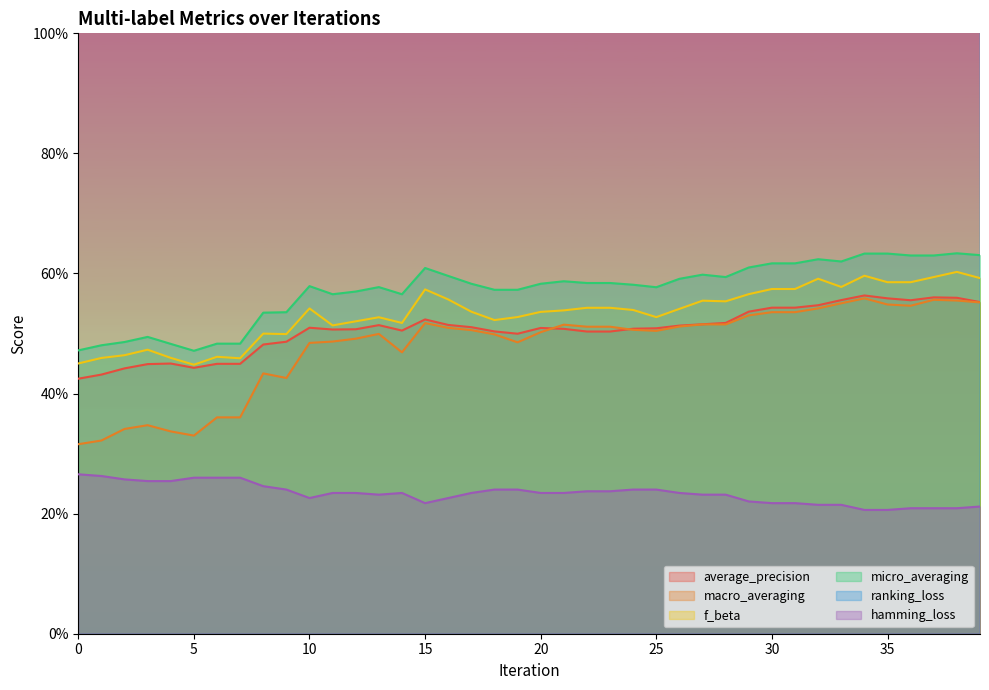

Reading right to left, transcribe all the data shown in this chart.

average_precision: 39=0.6	38=0.6	37=0.6	36=0.6	35=0.6	34=0.6	33=0.6	32=0.5	31=0.5	30=0.5	29=0.5	28=0.5	27=0.5	26=0.5	25=0.5	24=0.5	23=0.5	22=0.5	21=0.5	20=0.5	19=0.5	18=0.5	17=0.5	16=0.5	15=0.5	14=0.5	13=0.5	12=0.5	11=0.5	10=0.5	9=0.5	8=0.5	7=0.4	6=0.4	5=0.4	4=0.5	3=0.4	2=0.4	1=0.4	0=0.4
macro_averaging: 39=0.6	38=0.6	37=0.6	36=0.5	35=0.5	34=0.6	33=0.6	32=0.5	31=0.5	30=0.5	29=0.5	28=0.5	27=0.5	26=0.5	25=0.5	24=0.5	23=0.5	22=0.5	21=0.5	20=0.5	19=0.5	18=0.5	17=0.5	16=0.5	15=0.5	14=0.5	13=0.5	12=0.5	11=0.5	10=0.5	9=0.4	8=0.4	7=0.4	6=0.4	5=0.3	4=0.3	3=0.3	2=0.3	1=0.3	0=0.3
f_beta: 39=0.6	38=0.6	37=0.6	36=0.6	35=0.6	34=0.6	33=0.6	32=0.6	31=0.6	30=0.6	29=0.6	28=0.6	27=0.6	26=0.5	25=0.5	24=0.5	23=0.5	22=0.5	21=0.5	20=0.5	19=0.5	18=0.5	17=0.5	16=0.6	15=0.6	14=0.5	13=0.5	12=0.5	11=0.5	10=0.5	9=0.5	8=0.5	7=0.5	6=0.5	5=0.4	4=0.5	3=0.5	2=0.5	1=0.5	0=0.5
micro_averaging: 39=0.6	38=0.6	37=0.6	36=0.6	35=0.6	34=0.6	33=0.6	32=0.6	31=0.6	30=0.6	29=0.6	28=0.6	27=0.6	26=0.6	25=0.6	24=0.6	23=0.6	22=0.6	21=0.6	20=0.6	19=0.6	18=0.6	17=0.6	16=0.6	15=0.6	14=0.6	13=0.6	12=0.6	11=0.6	10=0.6	9=0.5	8=0.5	7=0.5	6=0.5	5=0.5	4=0.5	3=0.5	2=0.5	1=0.5	0=0.5
ranking_loss: 39=1.3	38=1.2	37=1.2	36=1.2	35=1.2	34=1.3	33=1.3	32=1.3	31=1.3	30=1.3	29=1.3	28=1.3	27=1.3	26=1.2	25=1.3	24=1.3	23=1.4	22=1.3	21=1.2	20=1.2	19=1.2	18=1.2	17=1.3	16=1.4	15=1.2	14=1.4	13=1.5	12=1.5	11=1.5	10=1.4	9=1.5	8=1.3	7=1.5	6=1.5	5=1.9	4=1.8	3=2.1	2=1.8	1=2.2	0=2.3
hamming_loss: 39=0.2	38=0.2	37=0.2	36=0.2	35=0.2	34=0.2	33=0.2	32=0.2	31=0.2	30=0.2	29=0.2	28=0.2	27=0.2	26=0.2	25=0.2	24=0.2	23=0.2	22=0.2	21=0.2	20=0.2	19=0.2	18=0.2	17=0.2	16=0.2	15=0.2	14=0.2	13=0.2	12=0.2	11=0.2	10=0.2	9=0.2	8=0.2	7=0.3	6=0.3	5=0.3	4=0.3	3=0.3	2=0.3	1=0.3	0=0.3